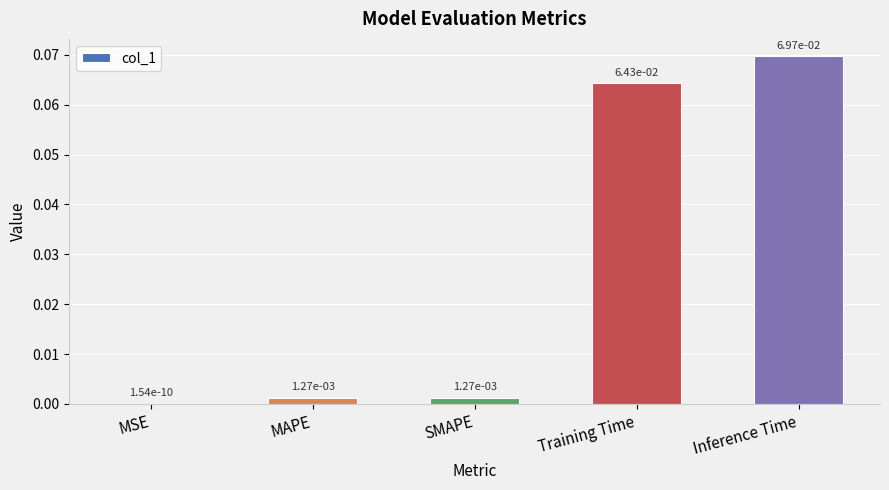

Which has a higher value, Training Time or Inference Time?

Inference Time